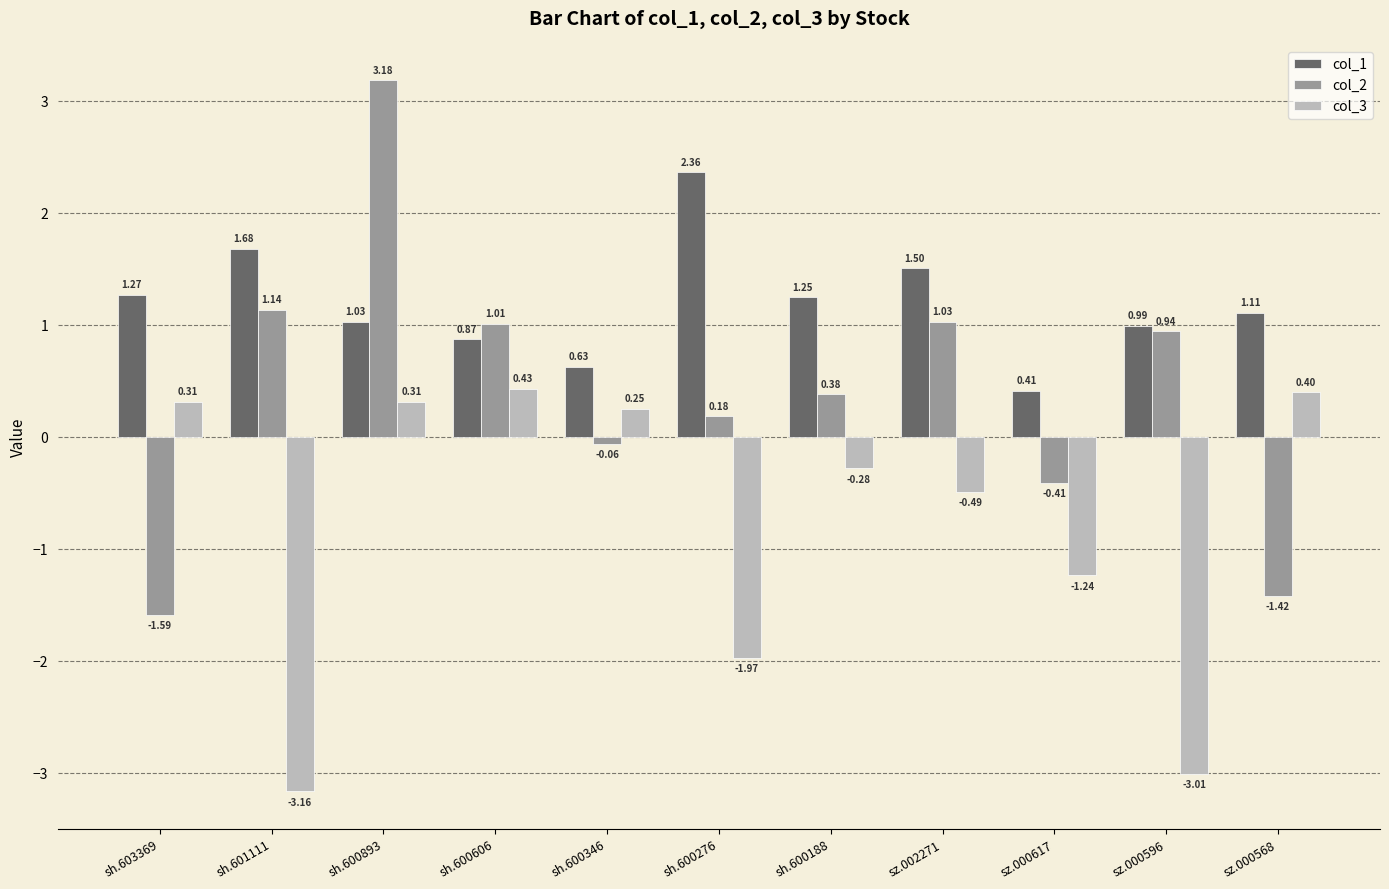

What is the sum of all col_3 values?

-8.5